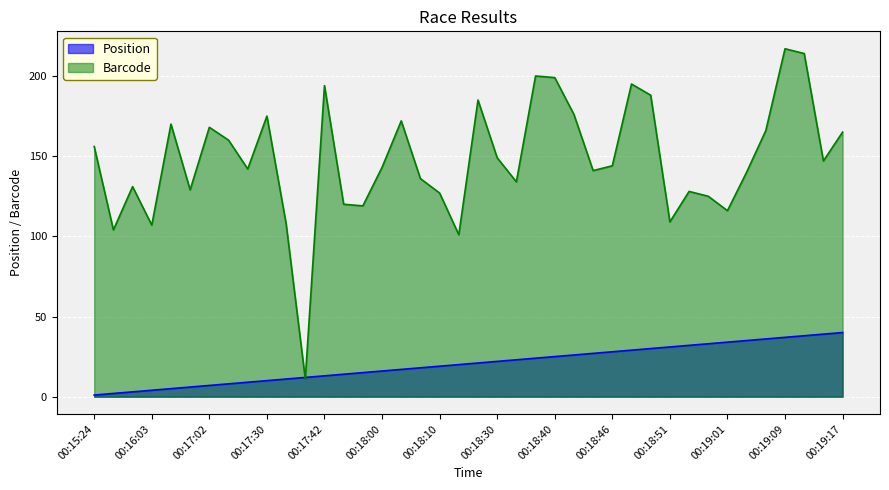

What is the sum of the Position values at 00:18:30 and 00:19:02?

57